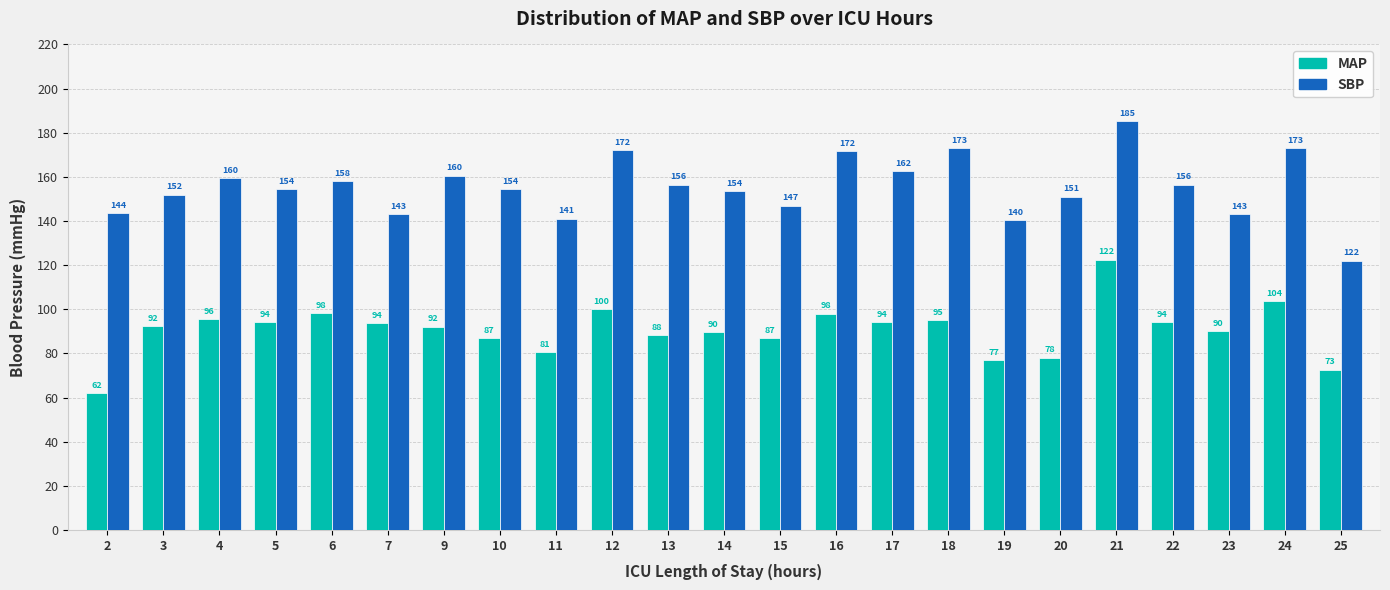

At which category is the sum across all series the highest?

21